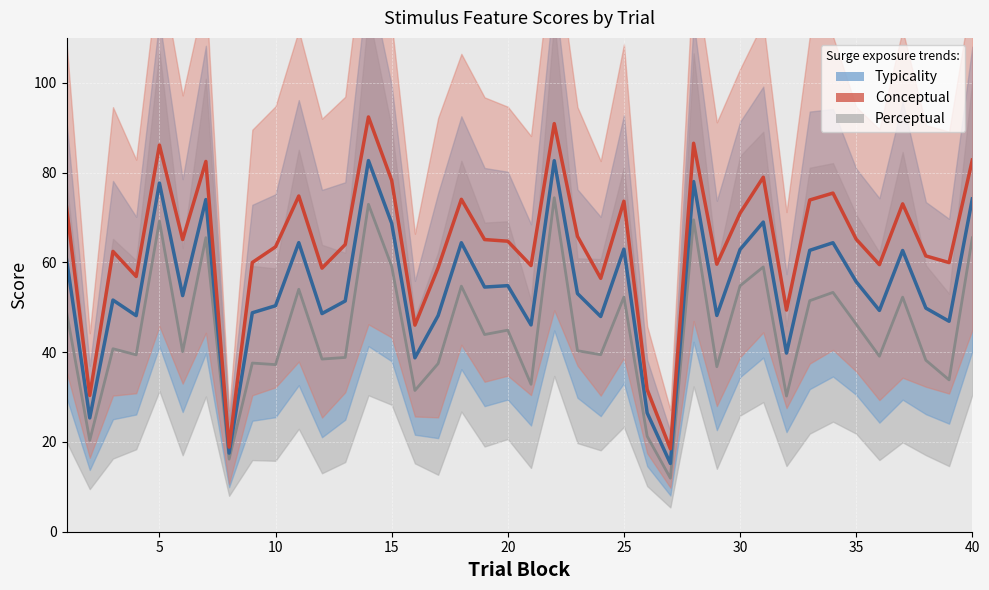

Where does the conceptual series first go above 65?

1